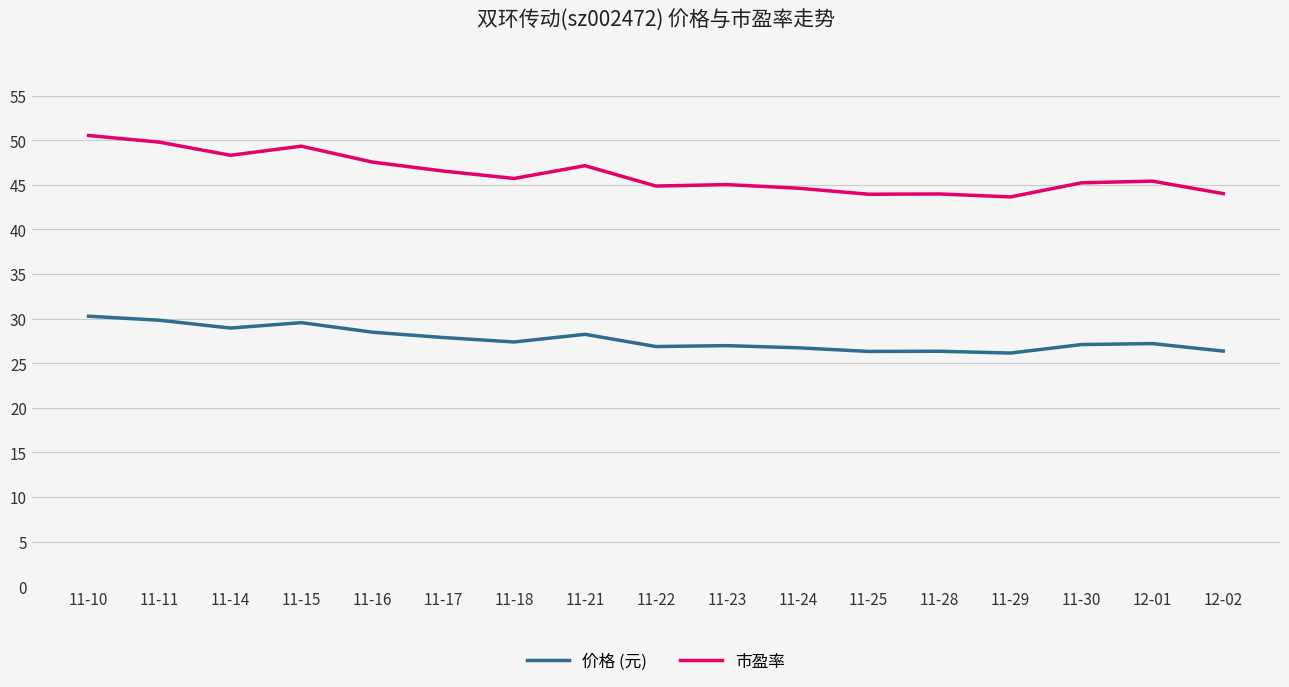

The 价格 (元) series shows 5.9 at 11-14. True or false?

False